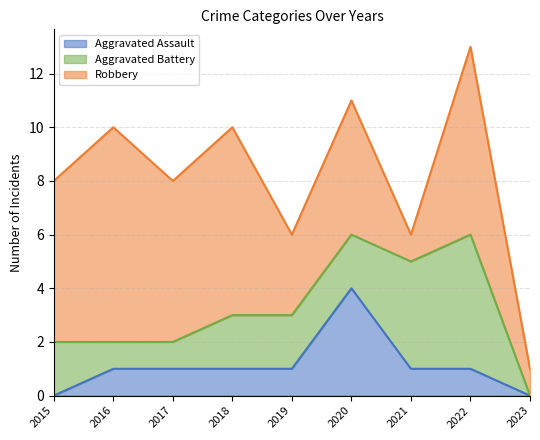

True or false: Aggravated Assault and Robbery intersect in this chart.

False